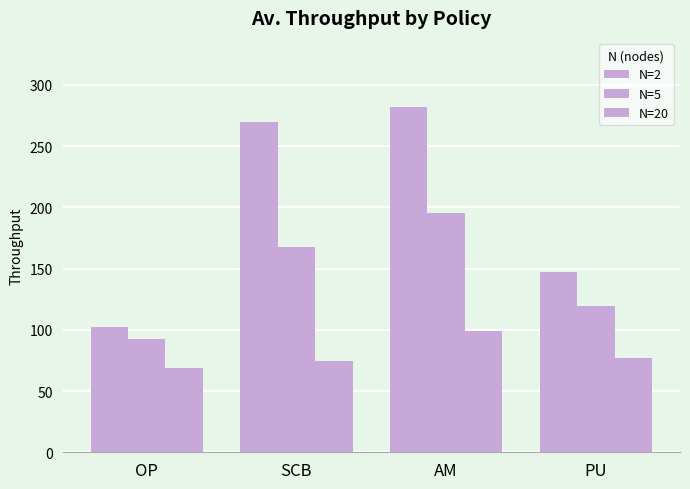

Where does the N=5 series first go above 167?

SCB